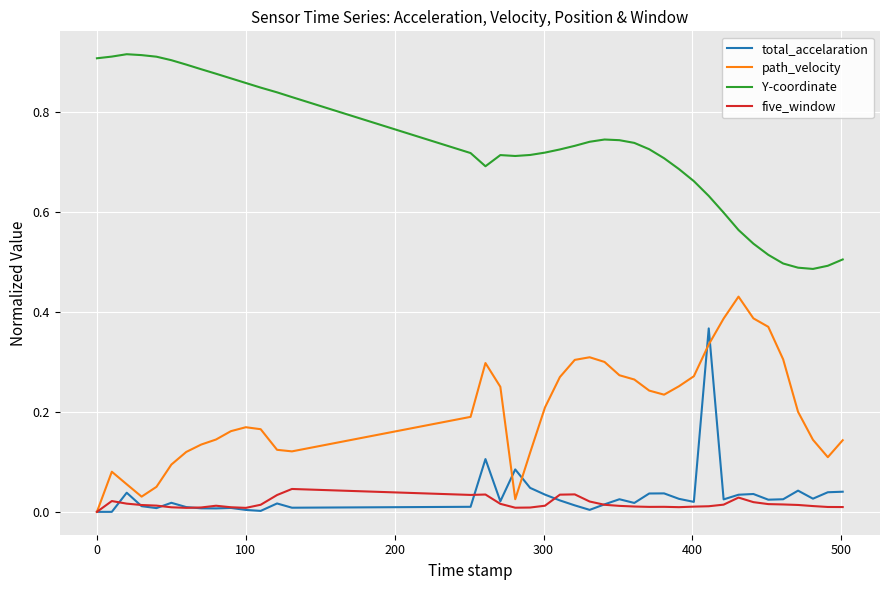

List the series in order of their peak value, lowest first.

five_window, total_accelaration, path_velocity, Y-coordinate